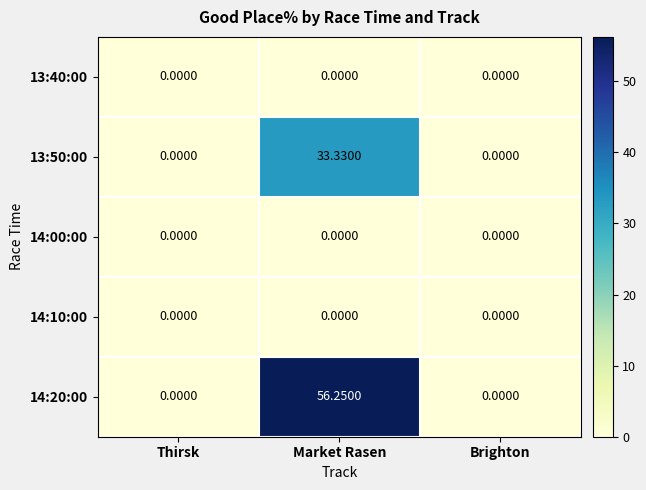

How many categories are shown in the chart?

3